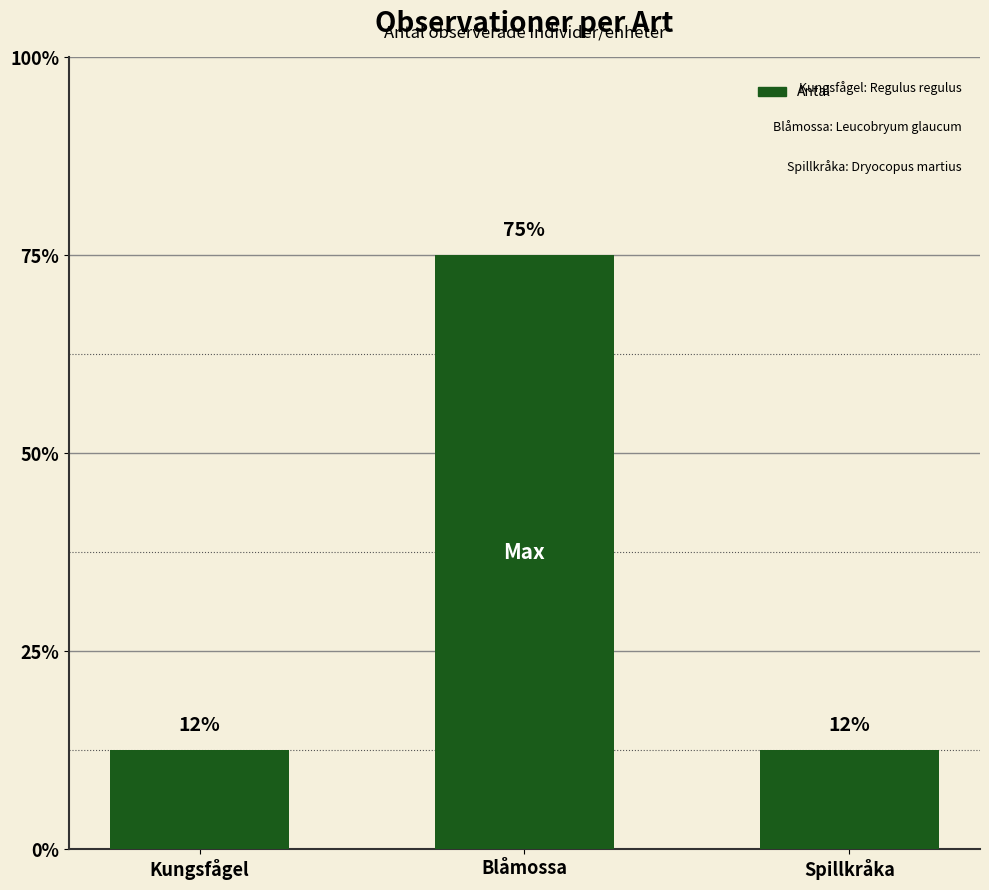

Are the bars horizontal?

No